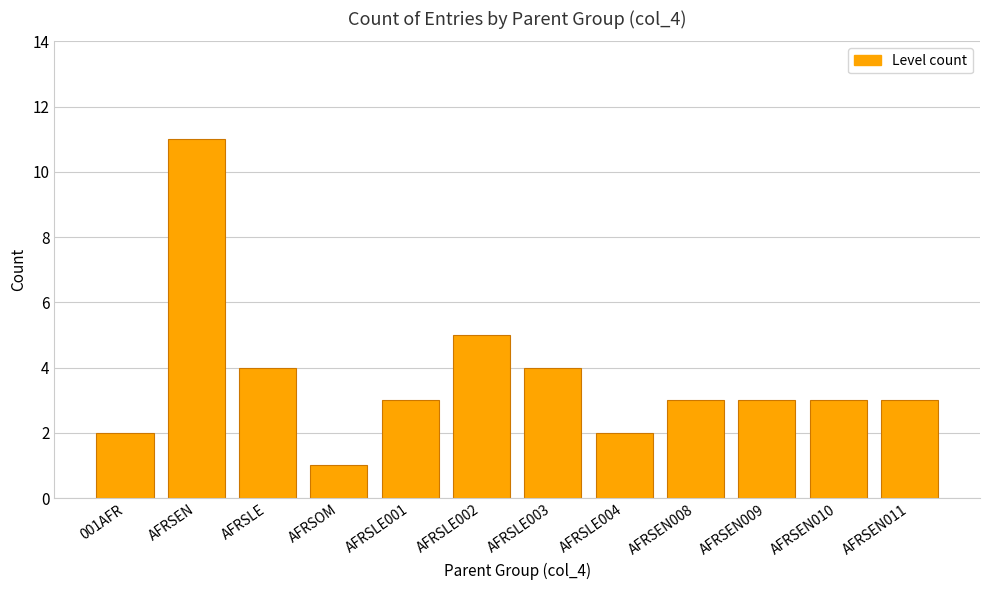

What is the label of the 11th bar from the right?

AFRSEN